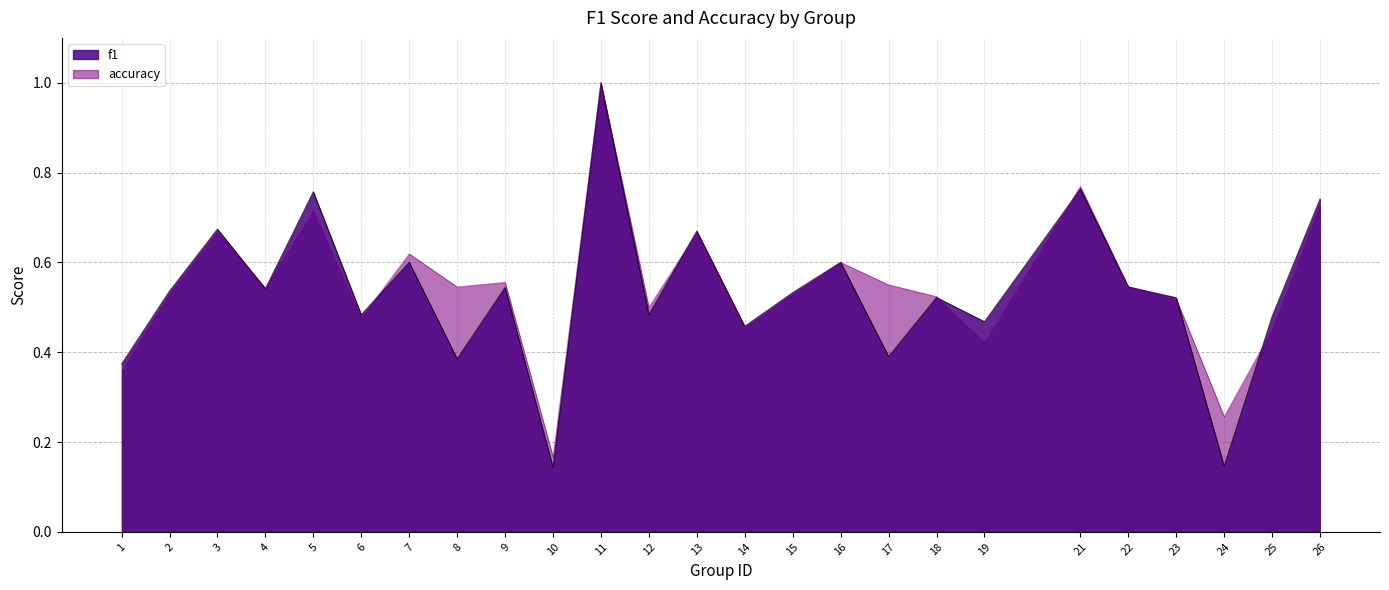

How many f1 values are between 0 and 1?

25